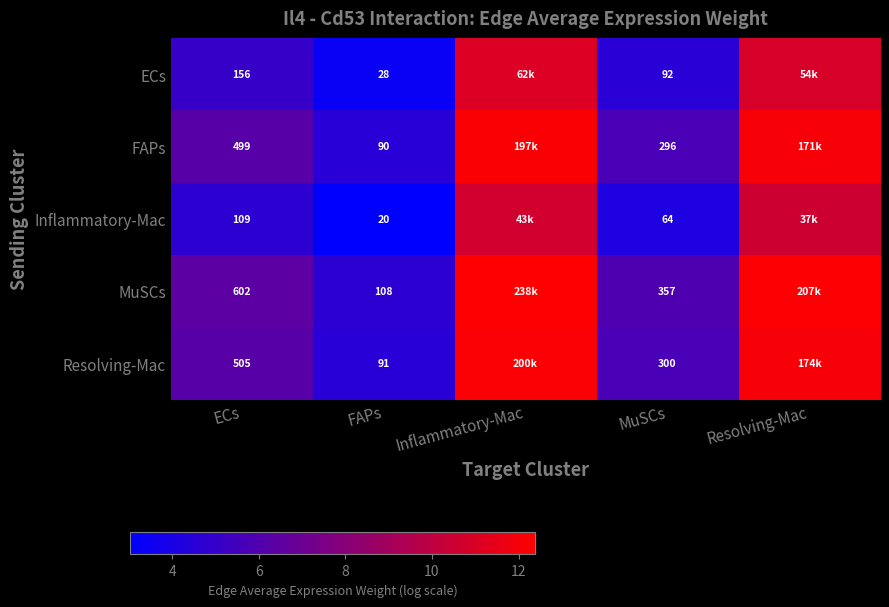

What is the total value across all series at Resolving-Mac?

57.8